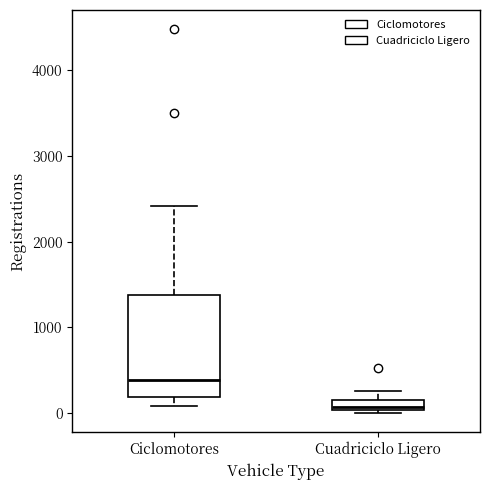

Which box has the lowest median line?

Cuadriciclo Ligero